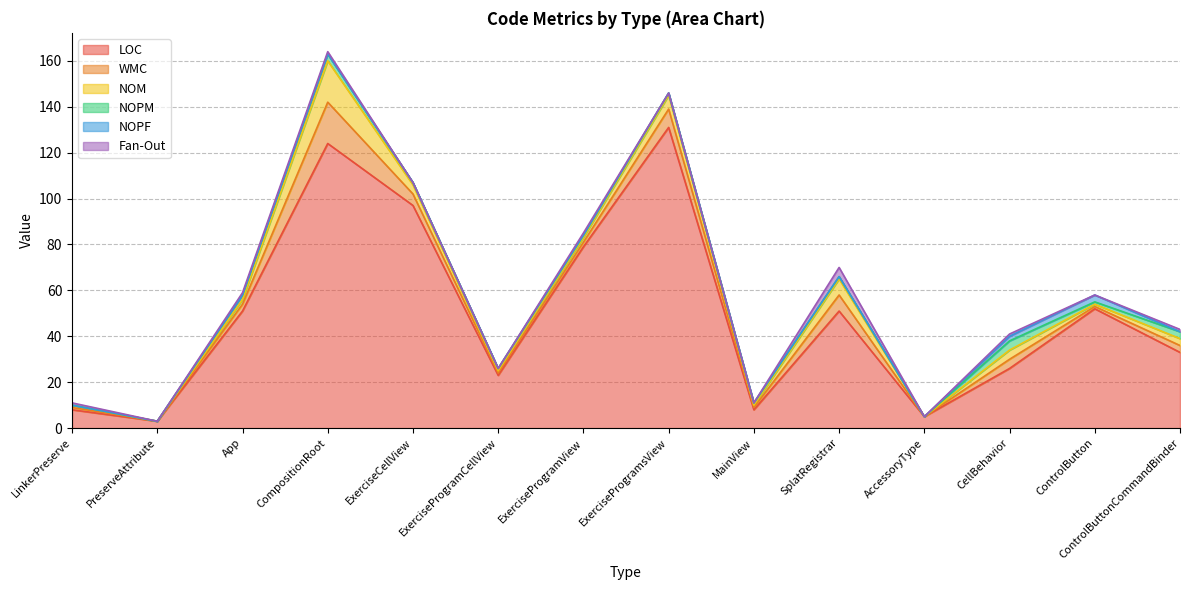

Reading left to right, transcribe all the data shown in this chart.

LOC: 8	3	51	124	97	23	79	131	8	51	5	26	52	33
WMC: 1	0	3	18	5	1	2	8	1	7	0	4	1	3
NOM: 1	0	2	18	4	1	2	6	1	7	0	4	1	3
NOPM: 0	0	2	3	1	1	1	1	1	1	0	4	1	3
NOPF: 0	0	0	0	0	0	0	0	0	0	0	2	3	0
Fan-Out: 1	0	1	1	0	0	1	0	0	4	0	1	0	1